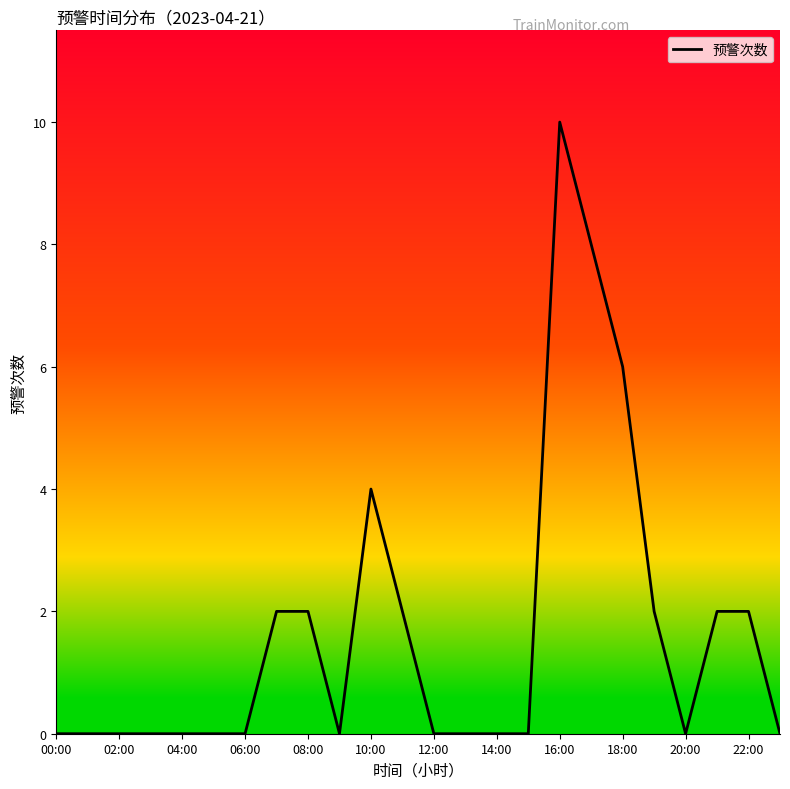

What is the difference between the maximum and minimum values?

10